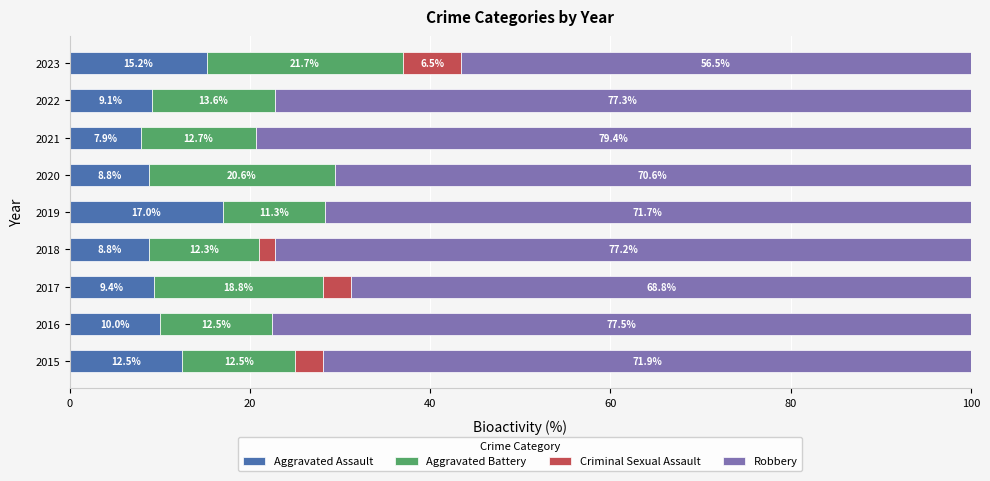

At which label does Aggravated Assault reach its peak?

2019